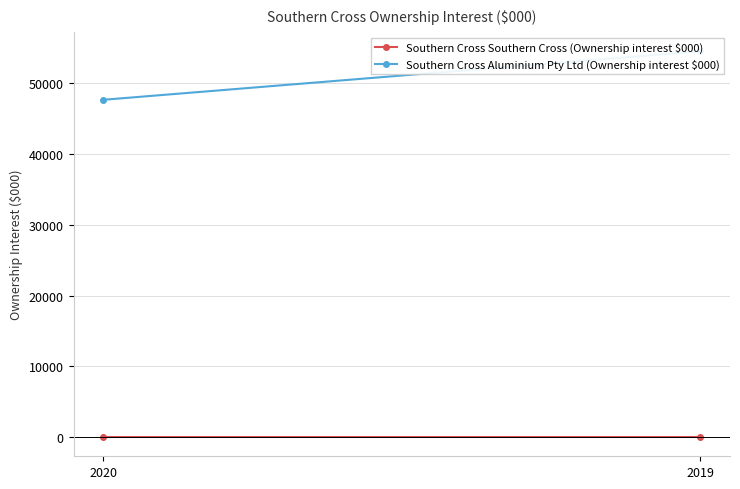

Rank the series by their average value, from lowest to highest.

Southern Cross Southern Cross (Ownership interest $000), Southern Cross Aluminium Pty Ltd (Ownership interest $000)